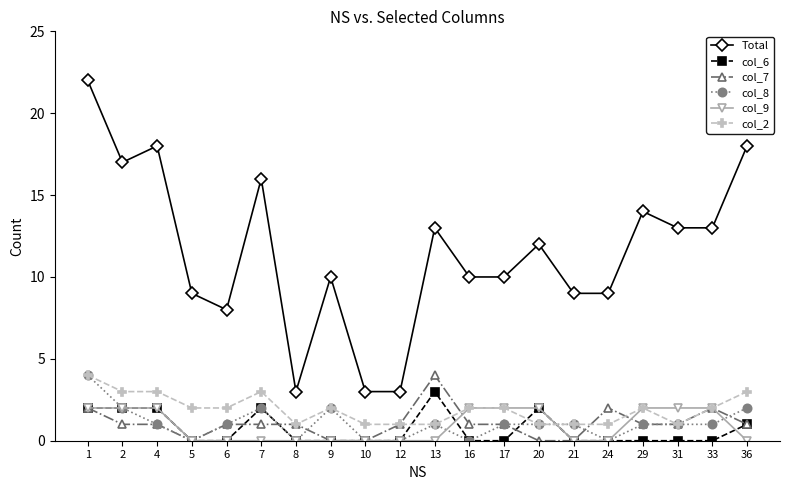

The col_9 series shows 2 at 29. True or false?

True